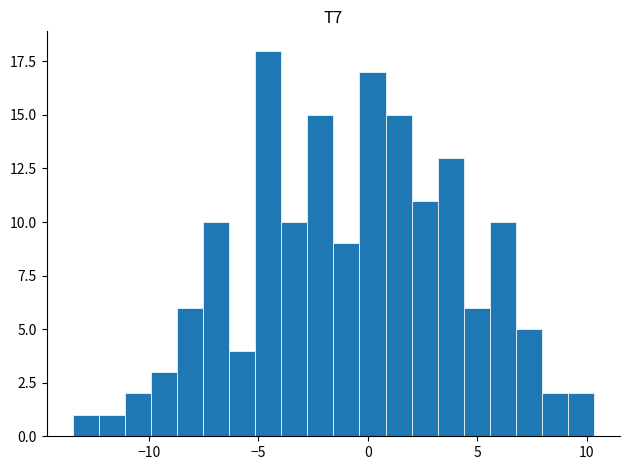

Read against the x-axis, roughly where is the centre of the tallest bar?

-4.5